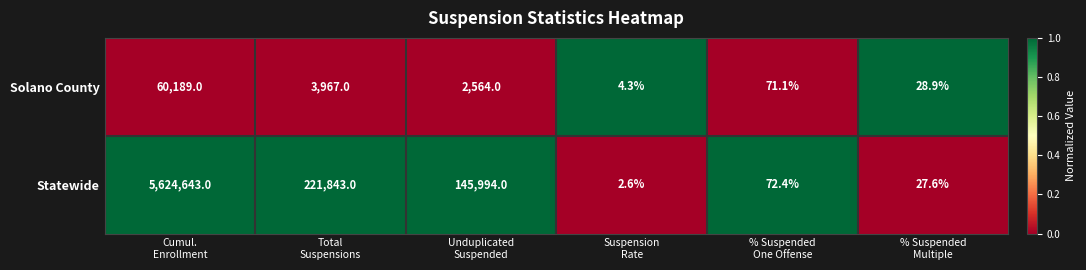

Reading right to left, extract all data points from this chart.

Solano County: 28.9	71.1	4.3	2564.0	3967.0	60189.0
Statewide: 27.6	72.4	2.6	145994.0	221843.0	5624643.0